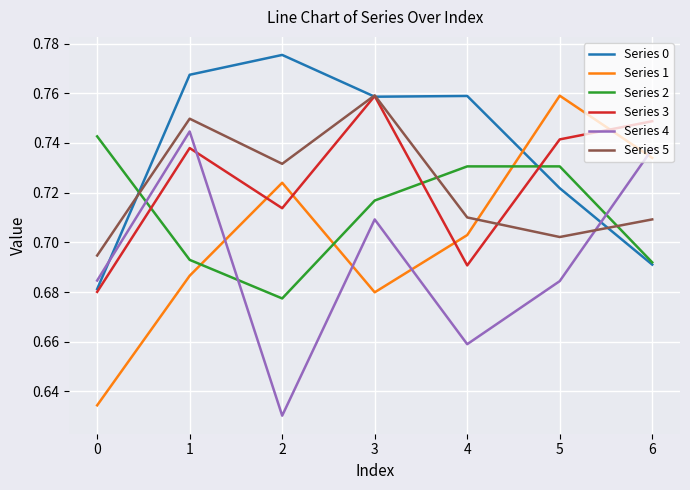

Which label corresponds to the largest value in the chart?

2